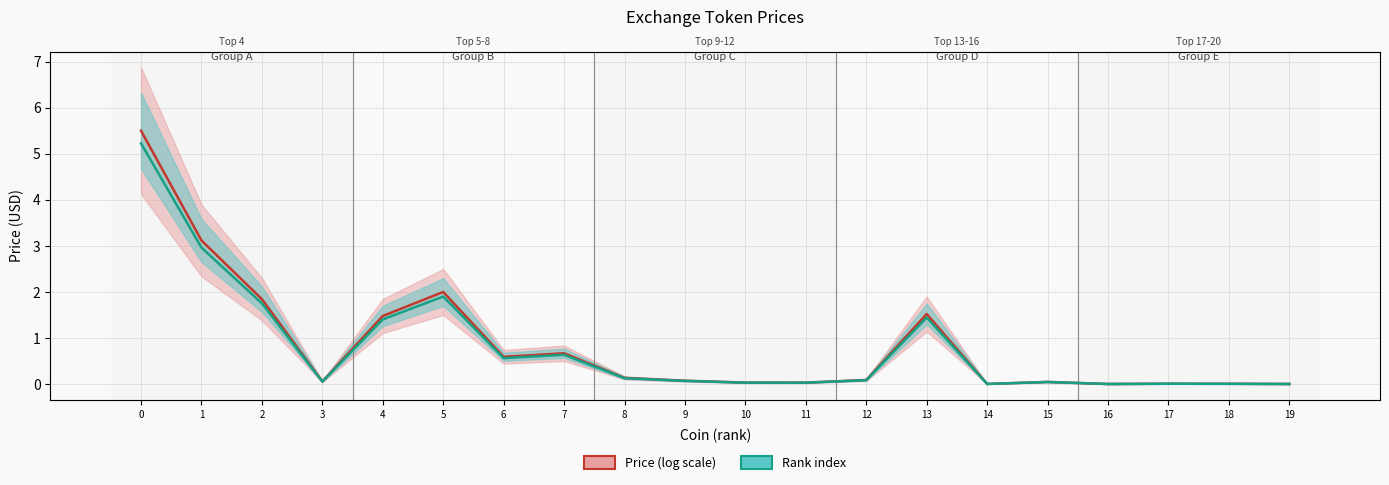

True or false: Price (log) and Rank scaled cross at least once.

False